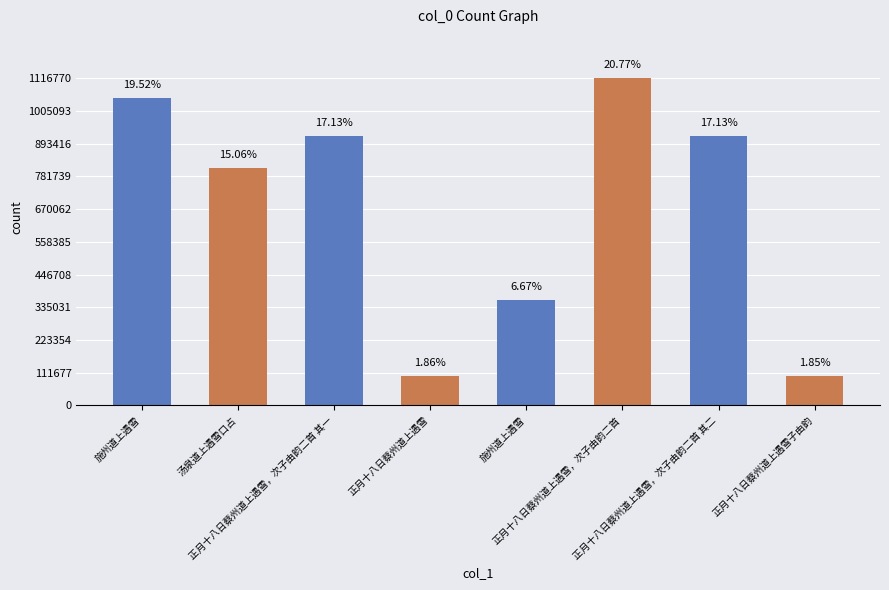

Are the bars horizontal?

No